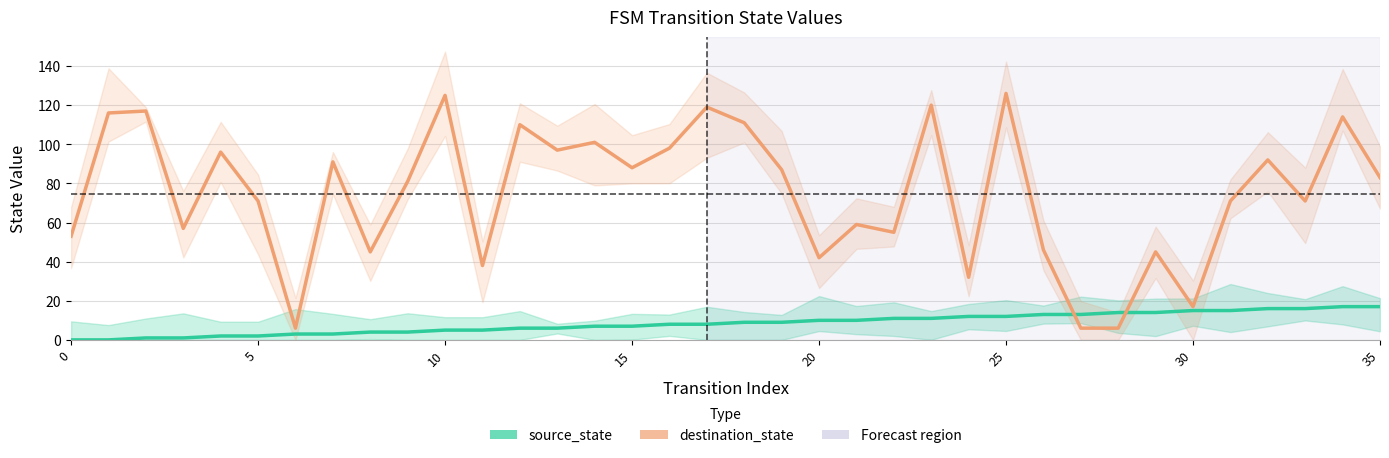

Reading left to right, what are all the values shown in this chart?

source_state: 0	0	1	1	2	2	3	3	4	4	5	5	6	6	7	7	8	8	9	9	10	10	11	11	12	12	13	13	14	14	15	15	16	16	17	17
destination_state: 53	116	117	57	96	71	6	91	45	81	125	38	110	97	101	88	98	119	111	87	42	59	55	120	32	126	46	6	6	45	17	71	92	71	114	83